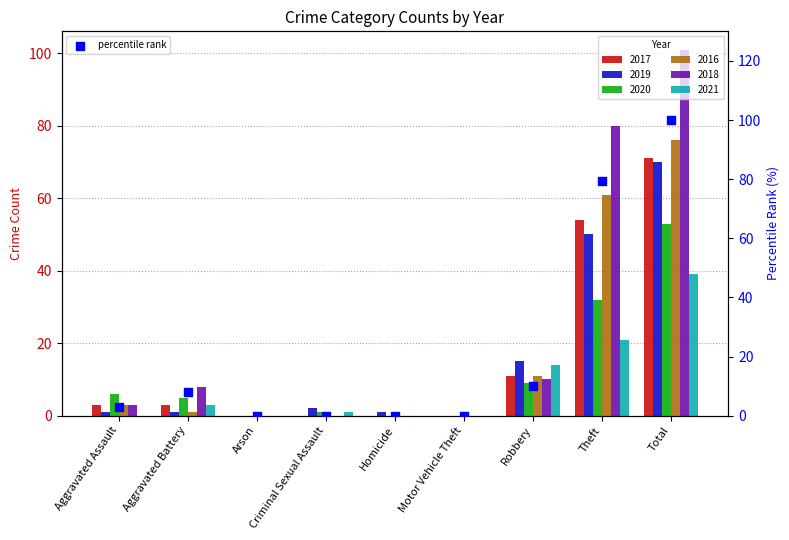

What is the change in value from Homicide to Robbery?

+9.9